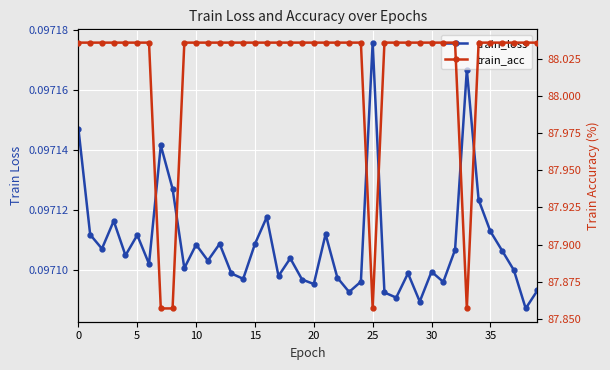

True or false: train_acc and train_loss intersect in this chart.

False